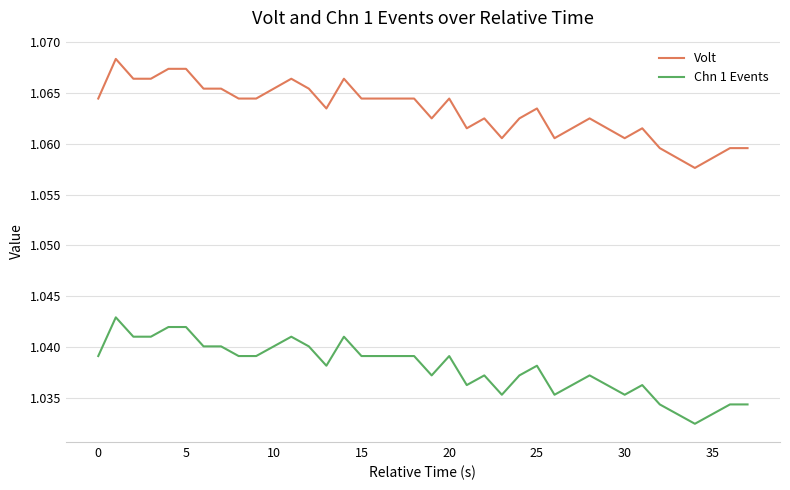

At how many categories does at least one series exceed 1?

38